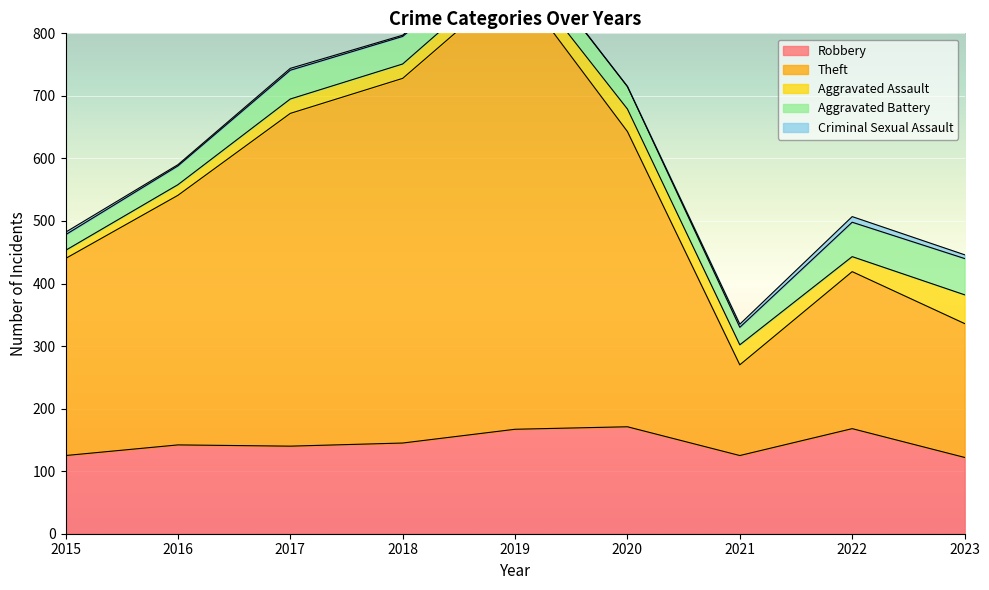

How many categories are shown in the chart?

9